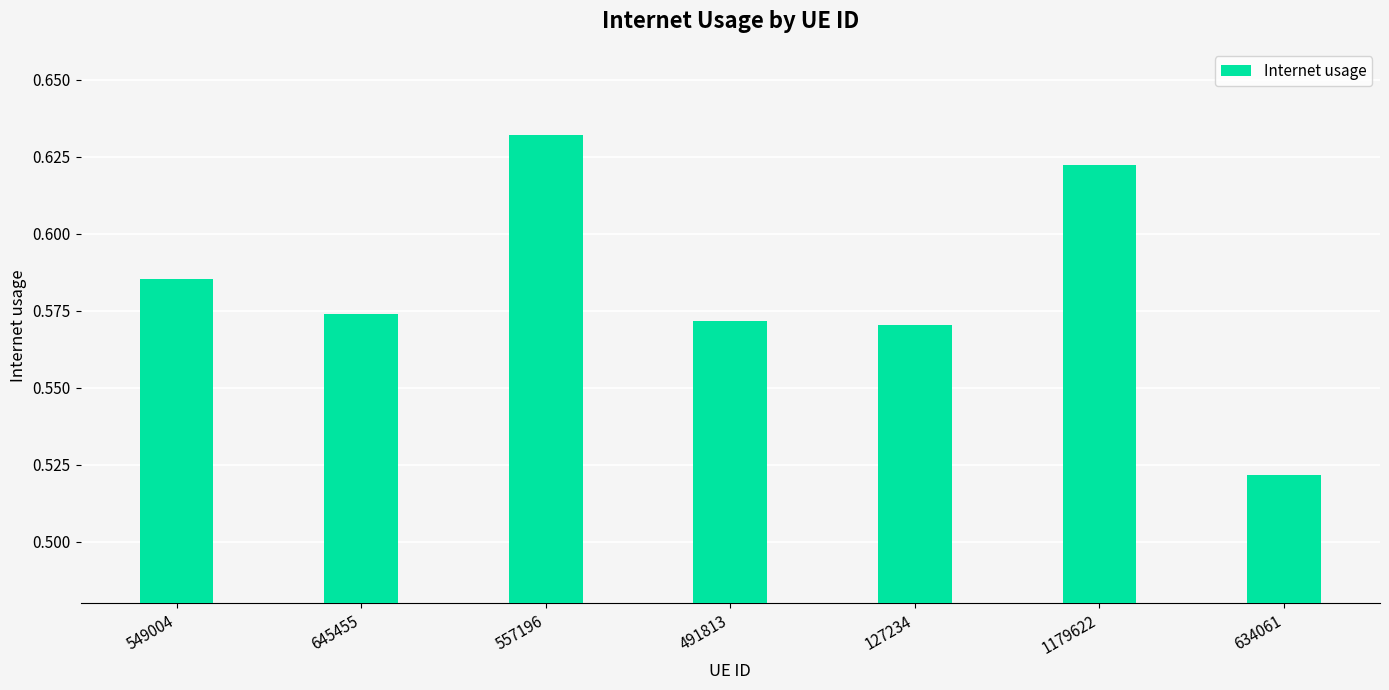

Which has a higher value, 491813 or 634061?

491813